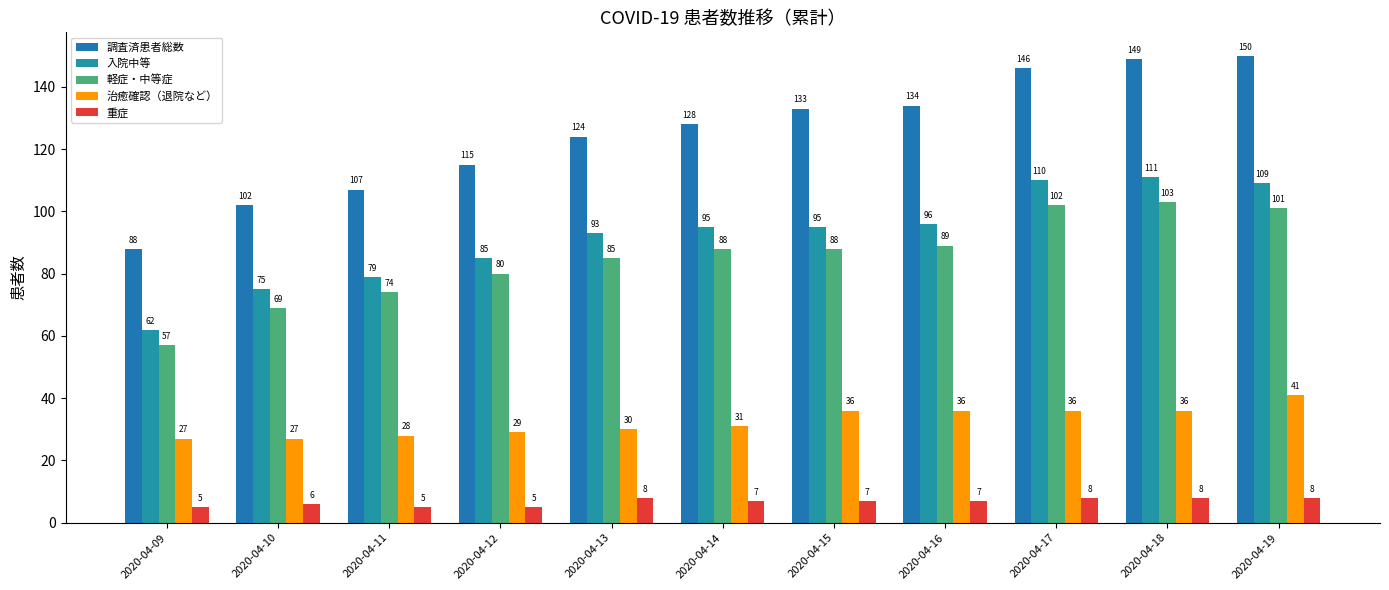

Is it true that 入院中等 equals 79 at 2020-04-11?

True